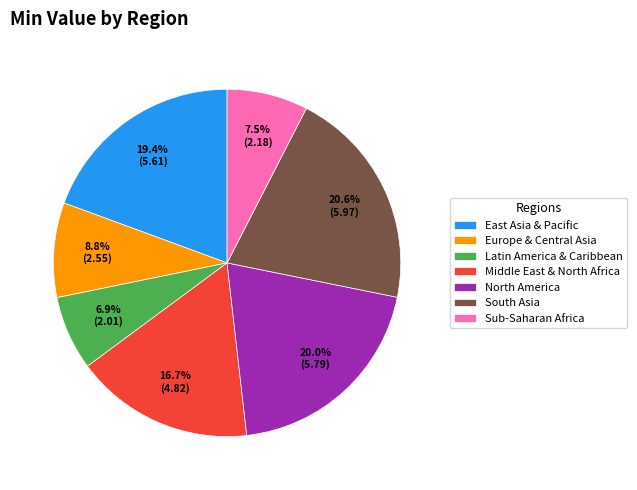

Which category has the smallest portion of the pie?

Latin America & Caribbean